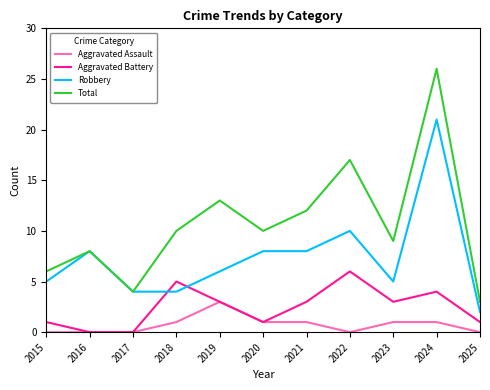

At which label is Total closest to 14?

2019